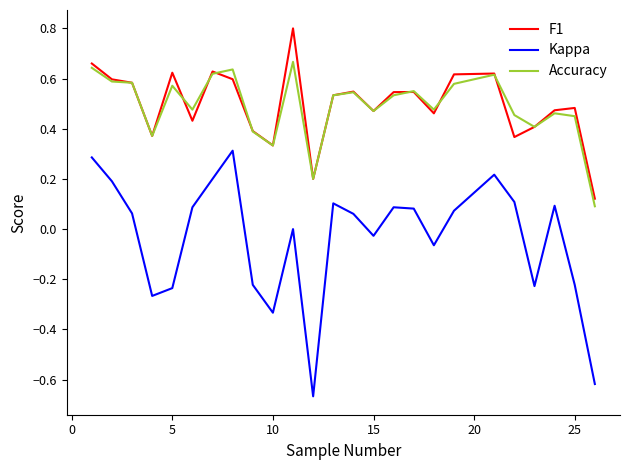

Which series has the largest range (max minus min)?

Kappa